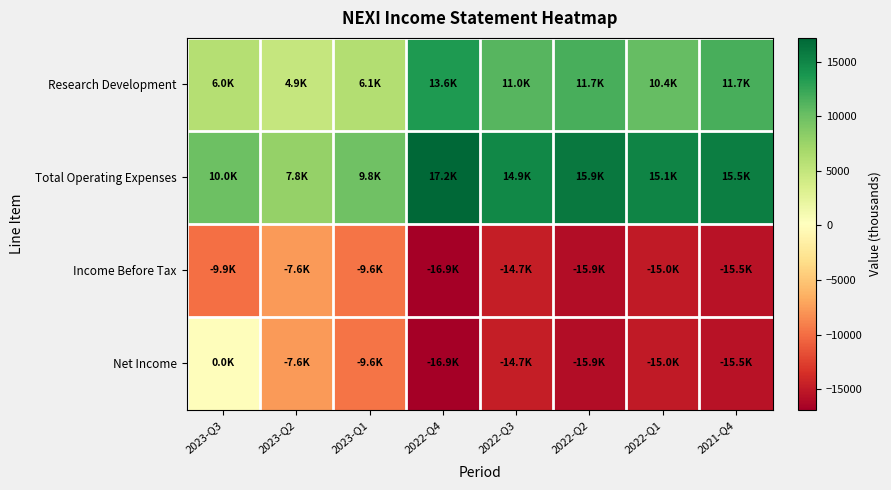

Reading left to right, transcribe all the data shown in this chart.

Research Development: 2023-Q3=6000	2023-Q2=4900	2023-Q1=6100	2022-Q4=13600	2022-Q3=11000	2022-Q2=11700	2022-Q1=10400	2021-Q4=11700
Total Operating Expenses: 2023-Q3=10000	2023-Q2=7800	2023-Q1=9800	2022-Q4=17200	2022-Q3=14900	2022-Q2=15900	2022-Q1=15100	2021-Q4=15500
Income Before Tax: 2023-Q3=-9900	2023-Q2=-7600	2023-Q1=-9600	2022-Q4=-16900	2022-Q3=-14700	2022-Q2=-15900	2022-Q1=-15000	2021-Q4=-15500
Net Income: 2023-Q3=0	2023-Q2=-7600	2023-Q1=-9600	2022-Q4=-16900	2022-Q3=-14700	2022-Q2=-15900	2022-Q1=-15000	2021-Q4=-15500